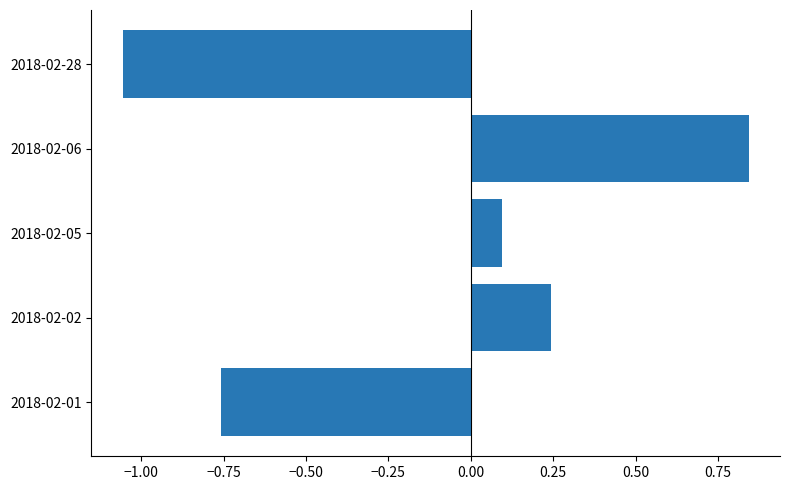

Where is the data nearest to the value 0?

2018-02-05